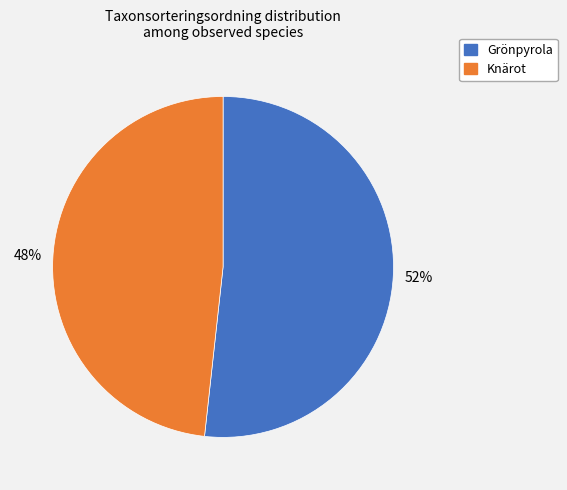

How many segments does this pie chart have?

2